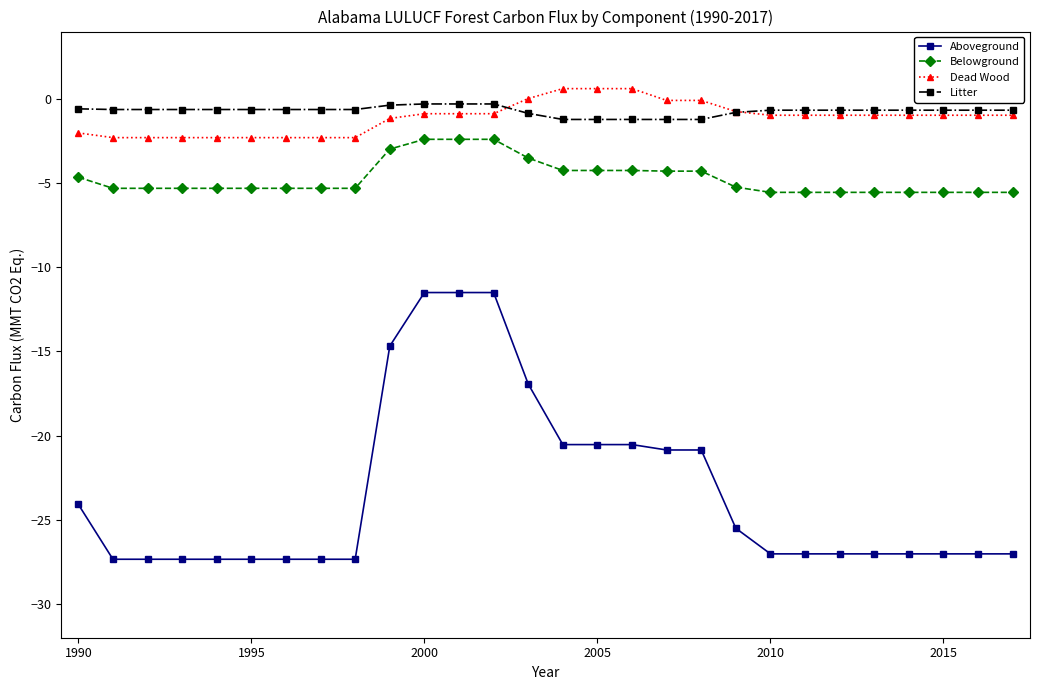

What is the lowest value of the Litter series?

-1.2